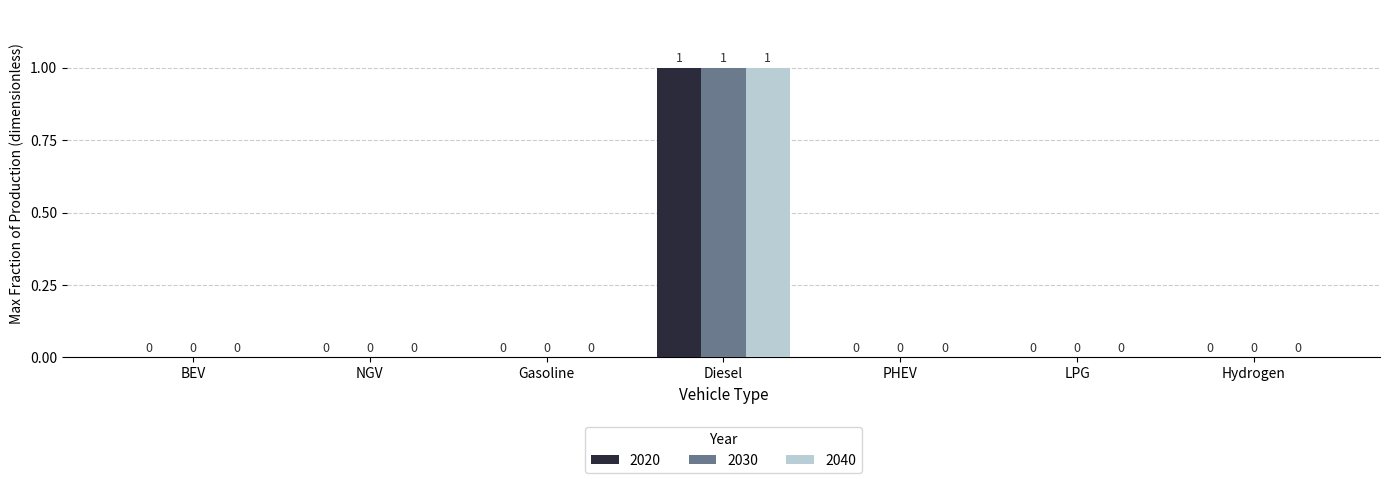

Which label corresponds to the largest value in the chart?

Diesel